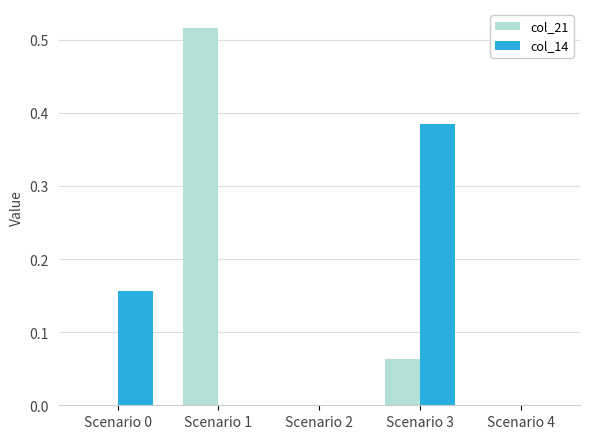

At which category does the chart reach its peak across all series?

Scenario 1